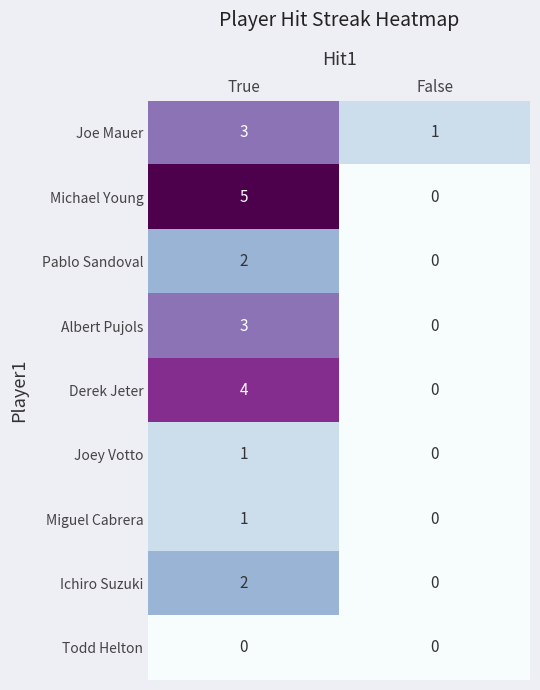

At which category is the sum across all series the highest?

True